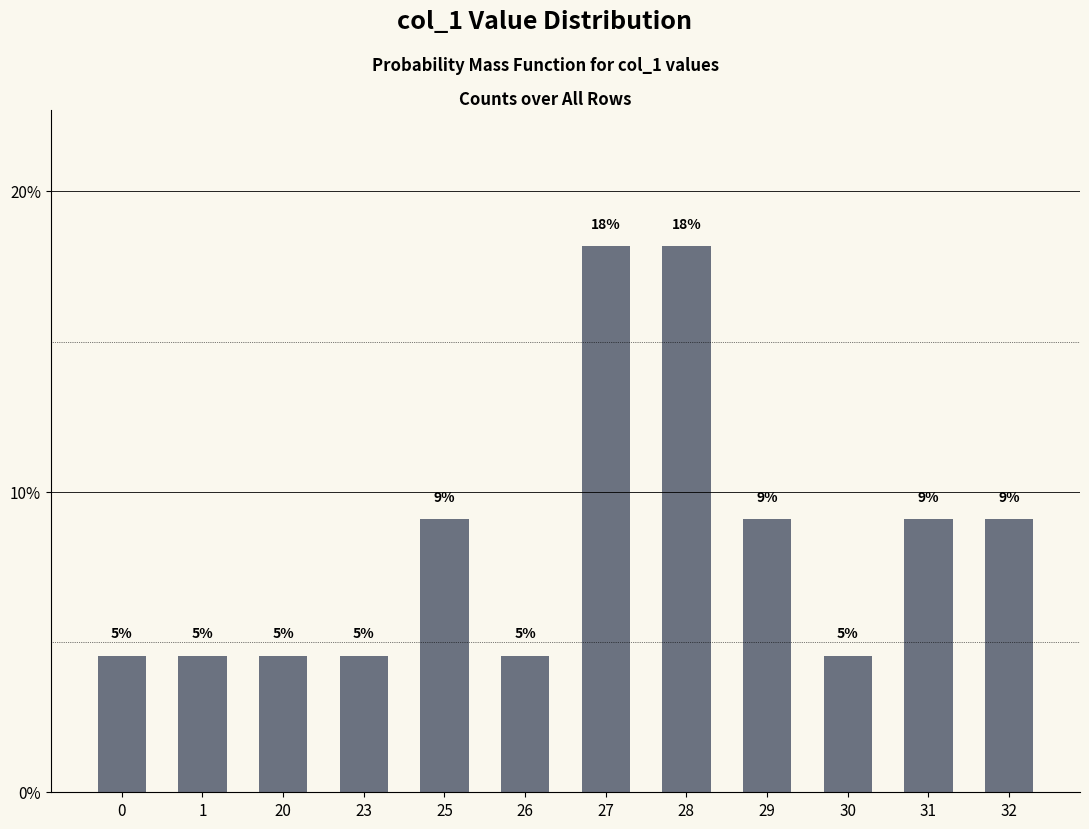

Reading left to right, what are all the values shown in this chart?

4.5	4.5	4.5	4.5	9.1	4.5	18.2	18.2	9.1	4.5	9.1	9.1